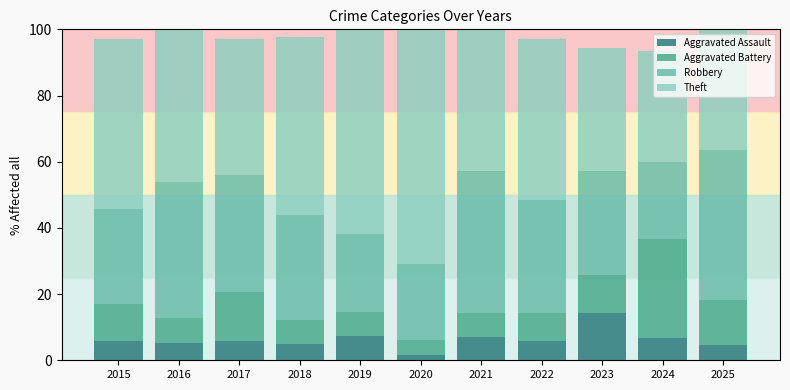

Count the number of data series in this chart.

4